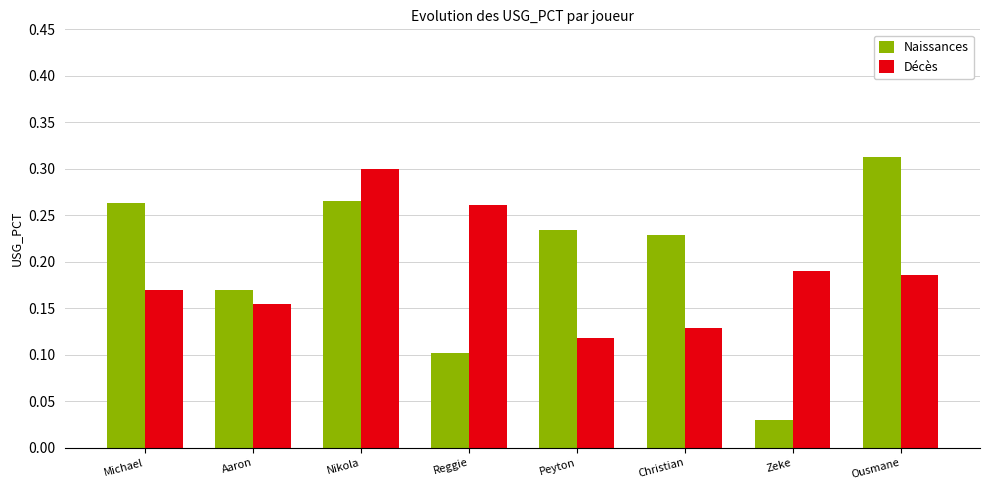

What is the label of the 8th bar from the left?

Ousmane